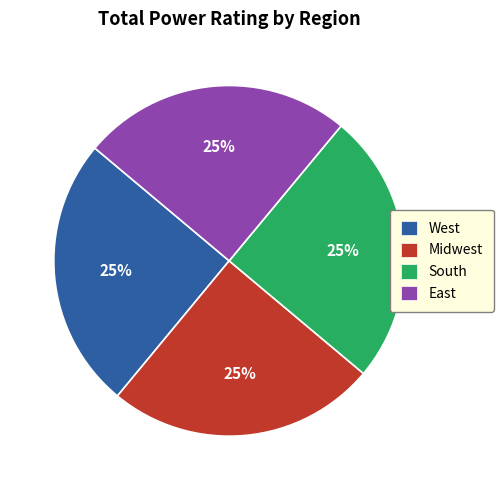

To the nearest percent, what is the difference between the largest and smallest slice percentages?

0%